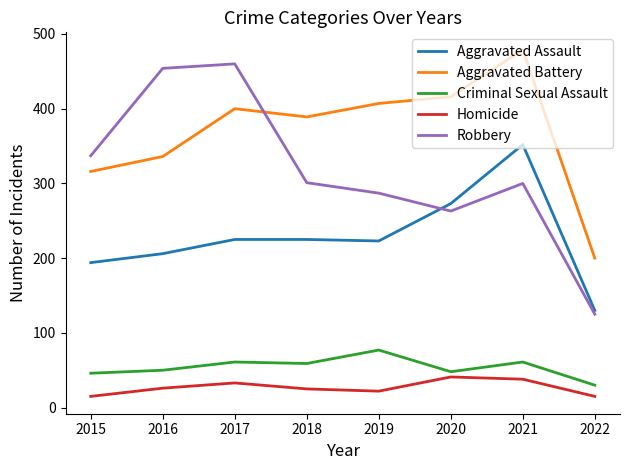

What is the total value across all series at 2017?

1179